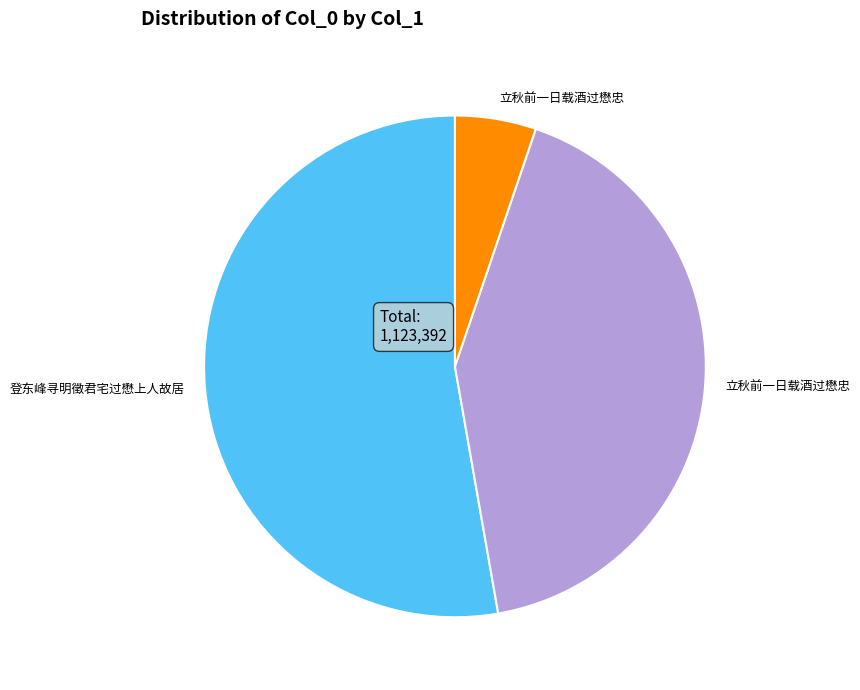

Is there a majority slice in this chart?

Yes